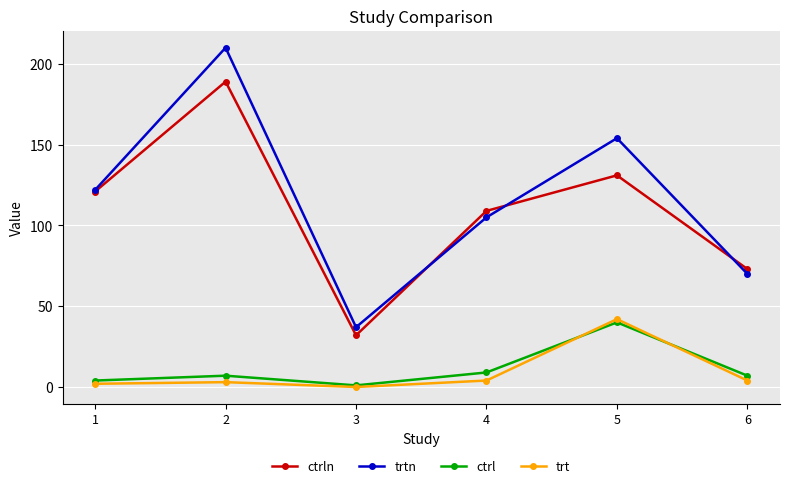

List the series in order of their peak value, lowest first.

ctrl, trt, ctrln, trtn